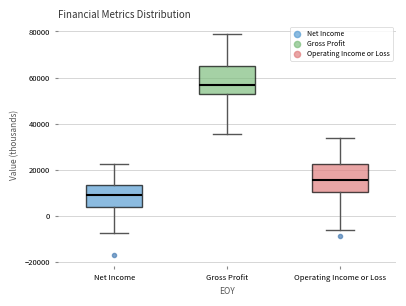

Where does the median line of the box for Operating Income or Loss sit on the y-axis? The values are not printed on the chart, so give them approximately, as read against the axis.

16000